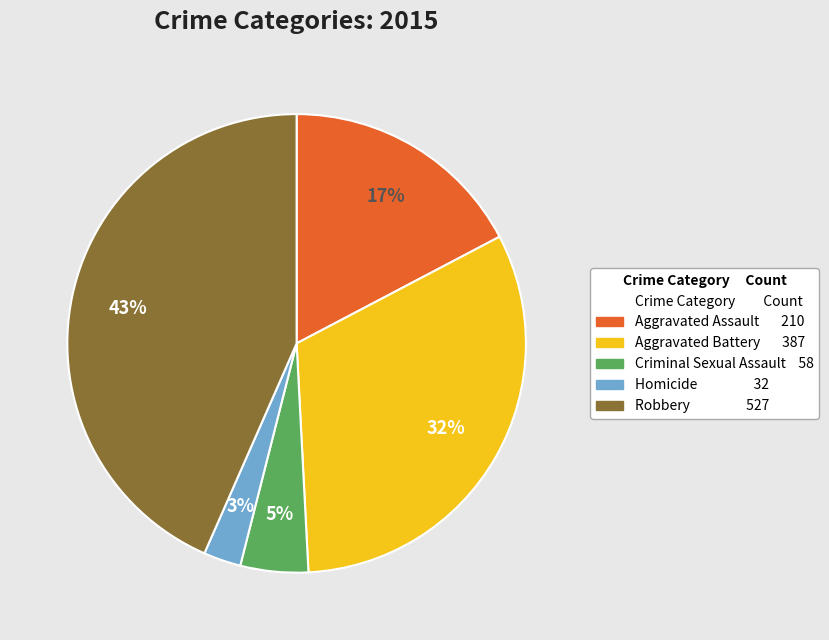

To the nearest percent, what is the average slice percentage?

20%